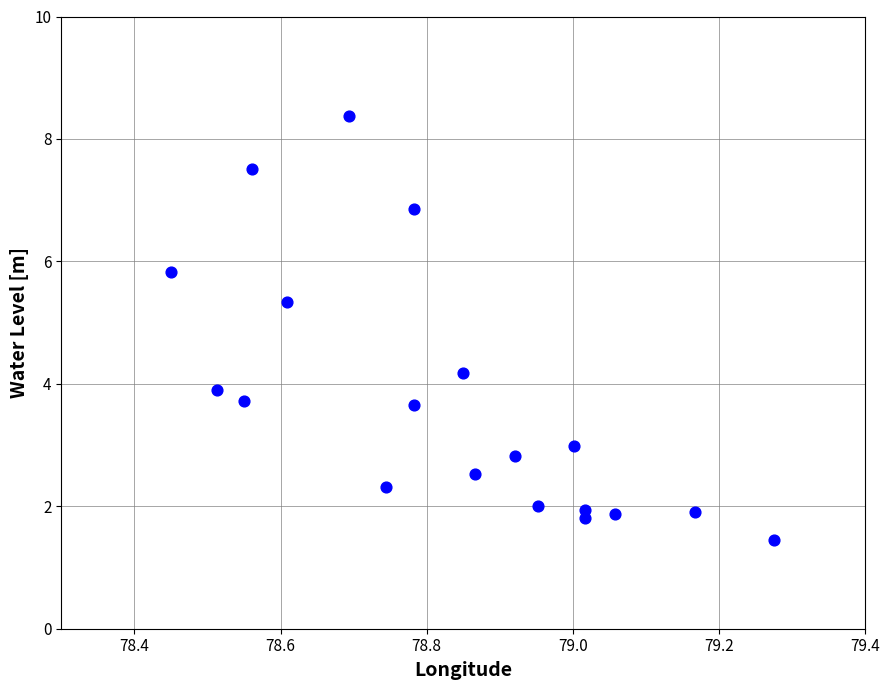

What is the range of Y values (max minus min)?

6.9